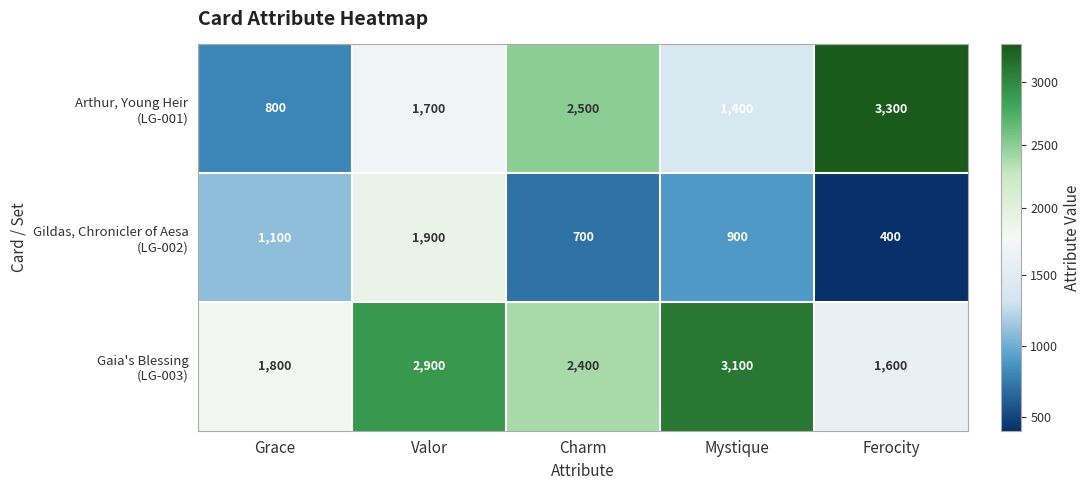

What is the difference between the highest and lowest values at Valor?

1200